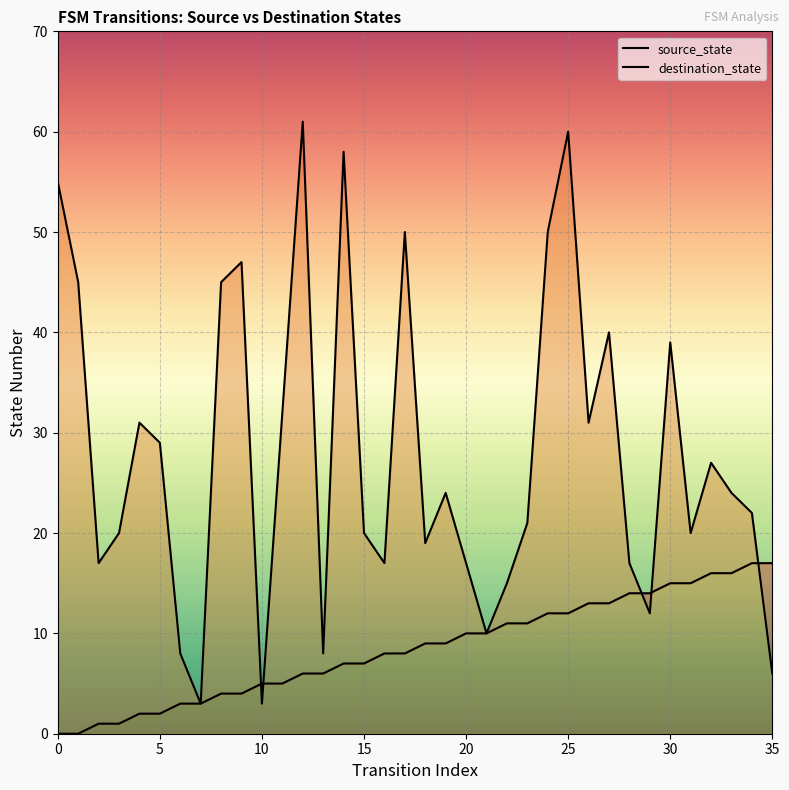

What is the difference between the second highest and second lowest values in the destination_state series?

57